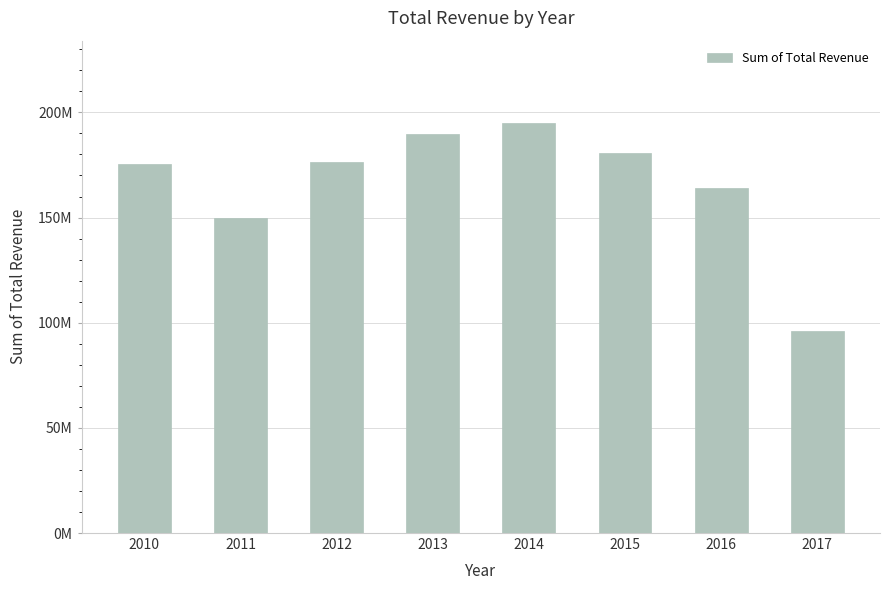

Are the bars horizontal?

No